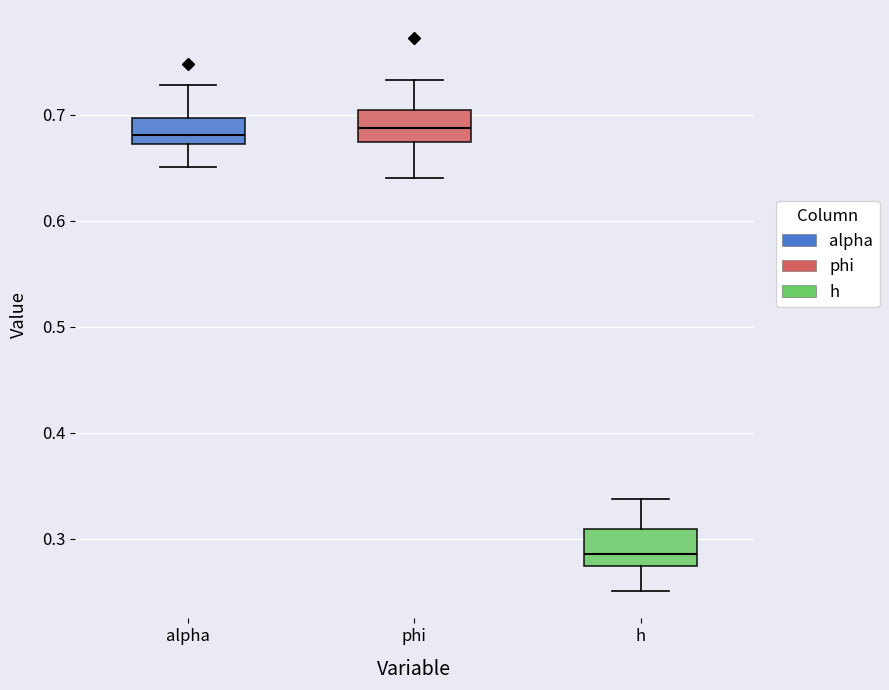

Reading left to right, transcribe this box plot: for each box, give where its median line is, the range the box spans, and where its two whiskers end, as read against the y-axis. The values are not printed on the chart, so give them approximately, as read against the axis.

alpha: median 0.68, box 0.67 to 0.70, whiskers 0.65 to 0.73
phi: median 0.69, box 0.67 to 0.70, whiskers 0.64 to 0.73
h: median 0.29, box 0.27 to 0.31, whiskers 0.25 to 0.34